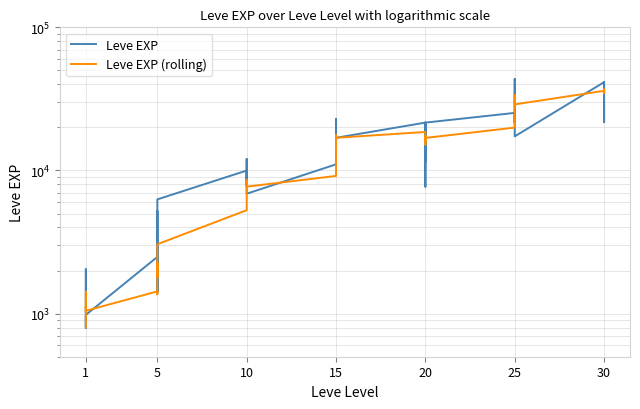

Which has a higher value, 1 or 20?

20